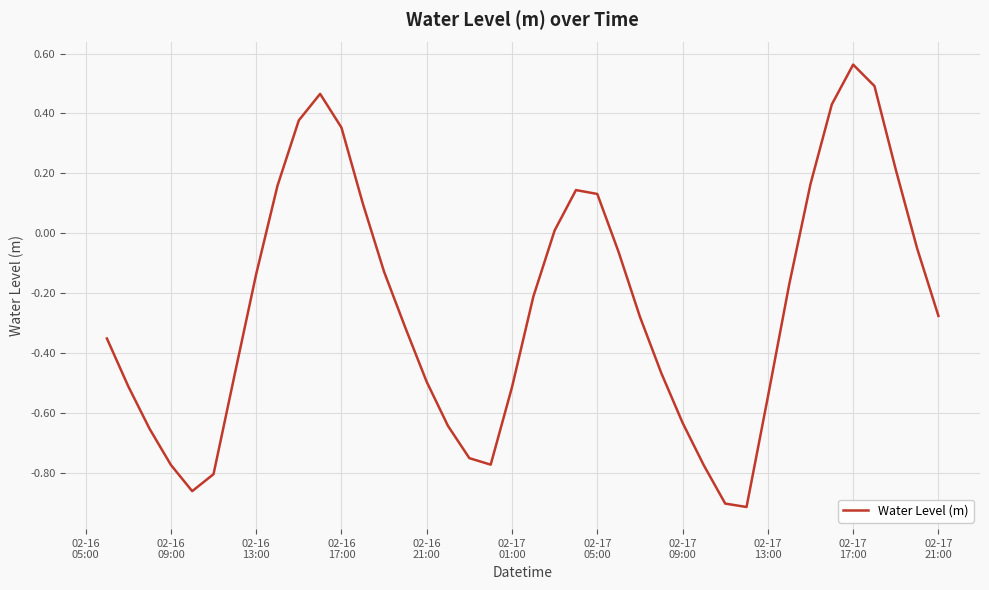

Does the chart have visible grid lines?

Yes